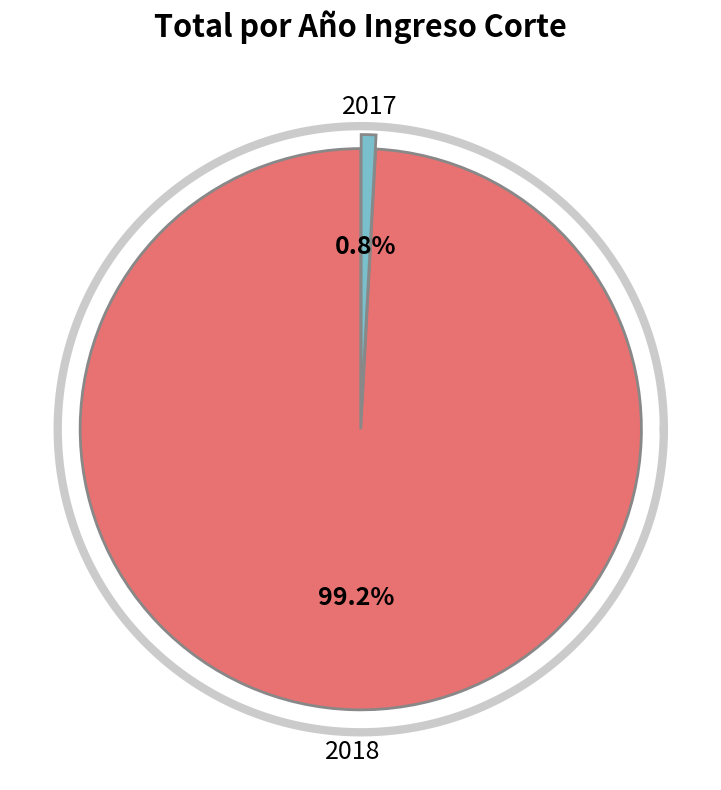

Which slice is the smallest?

2017